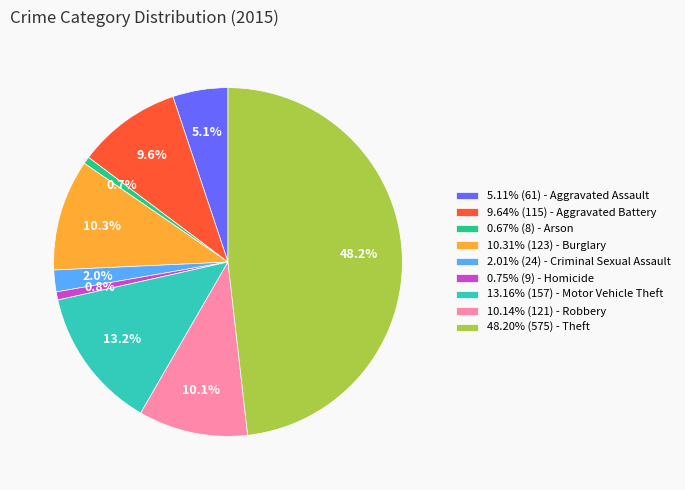

Is there a majority slice in this chart?

No